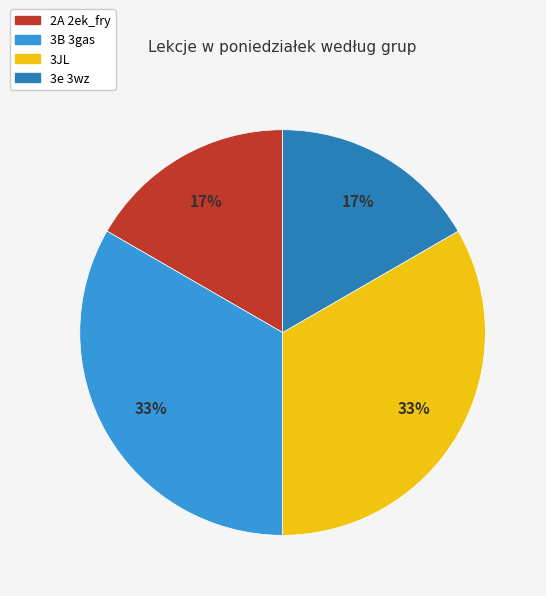

To the nearest percent, what is the average slice percentage?

25%